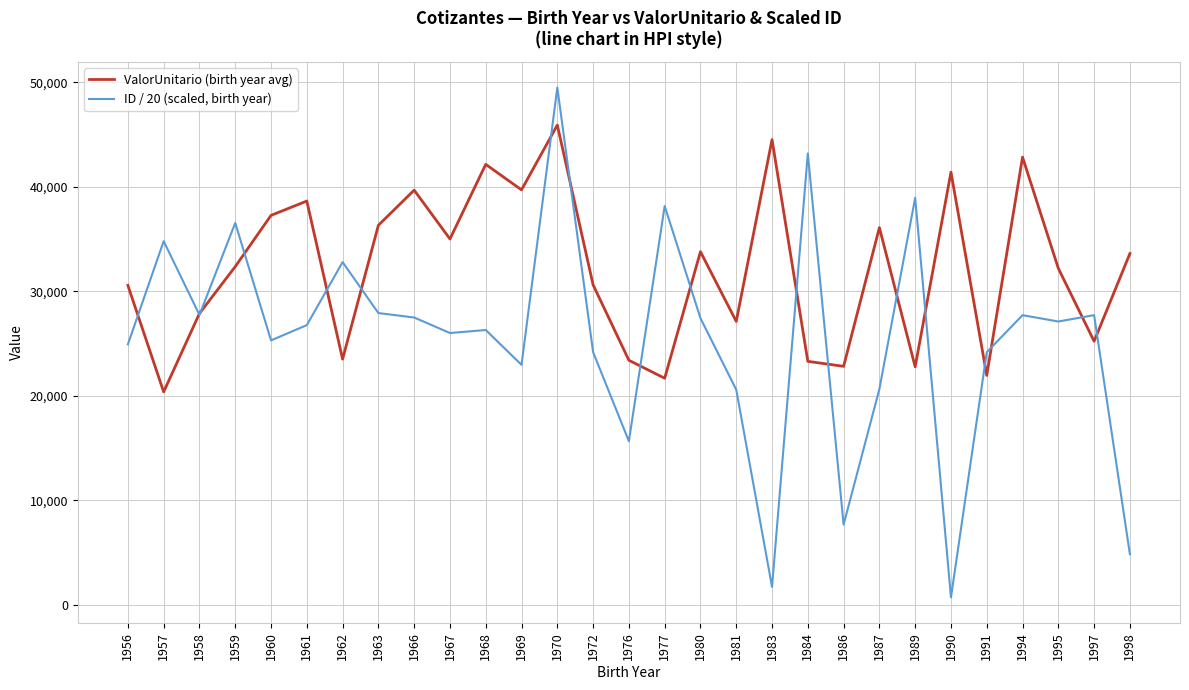

The ValorUnitario (birth year avg) series shows 28725.9 at 1970. True or false?

False